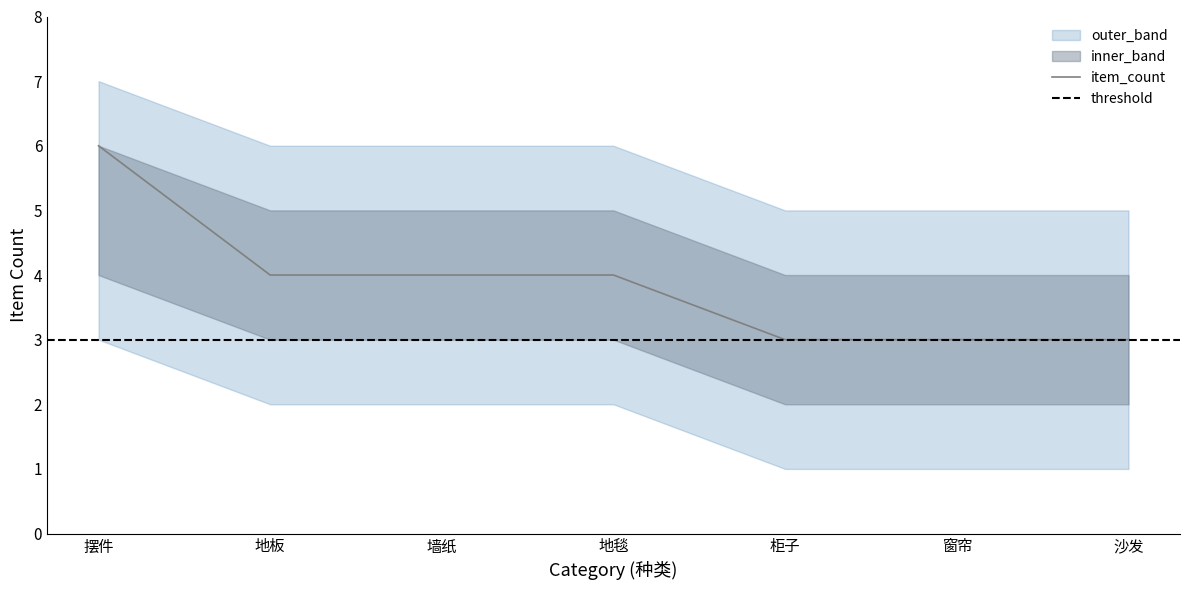

The lower_bound series shows 1 at 窗帘. True or false?

False